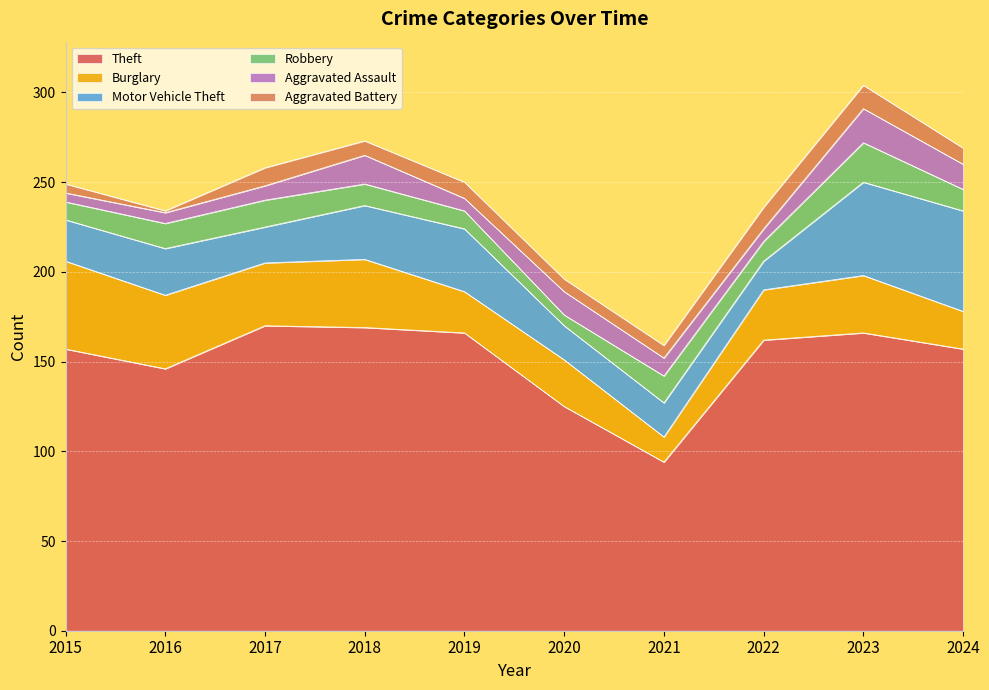

True or false: Aggravated Battery has a value of 8 at 2015.

False